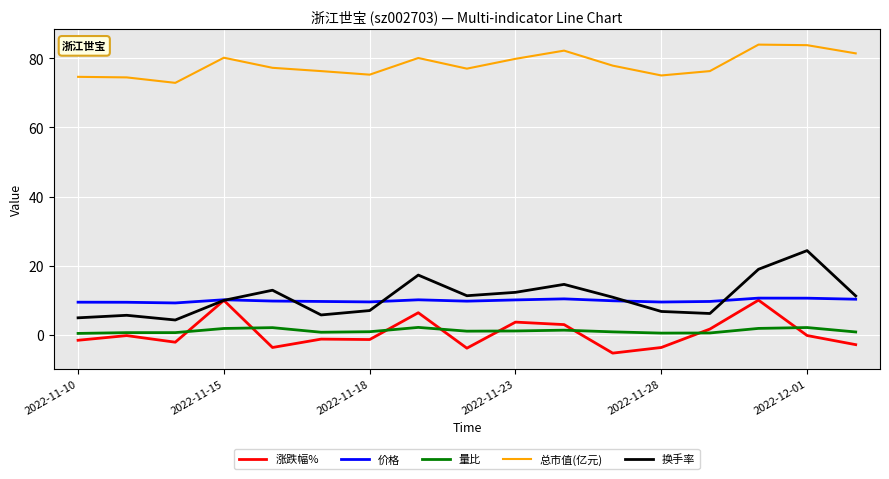

What is the smallest value displayed?

-5.3